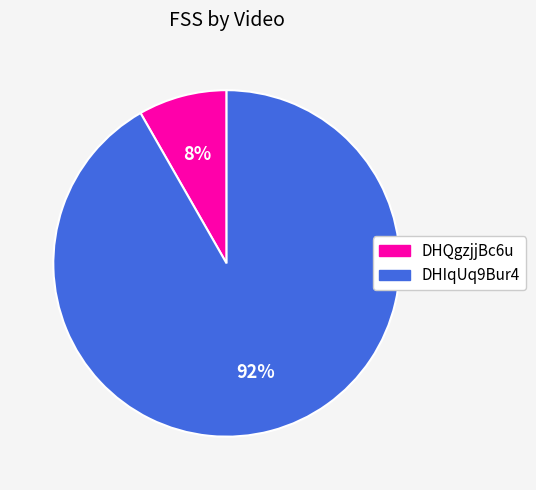

True or false: DHQgzjjBc6u accounts for 1% of the total.

False